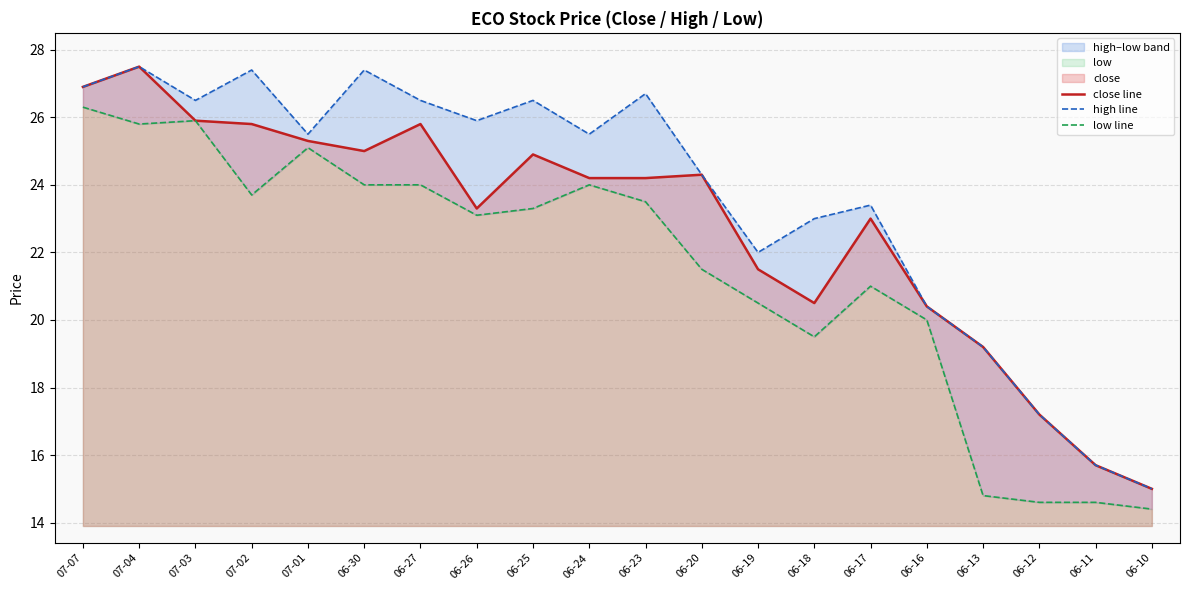

What is the label of the 7th point from the right?

06-18